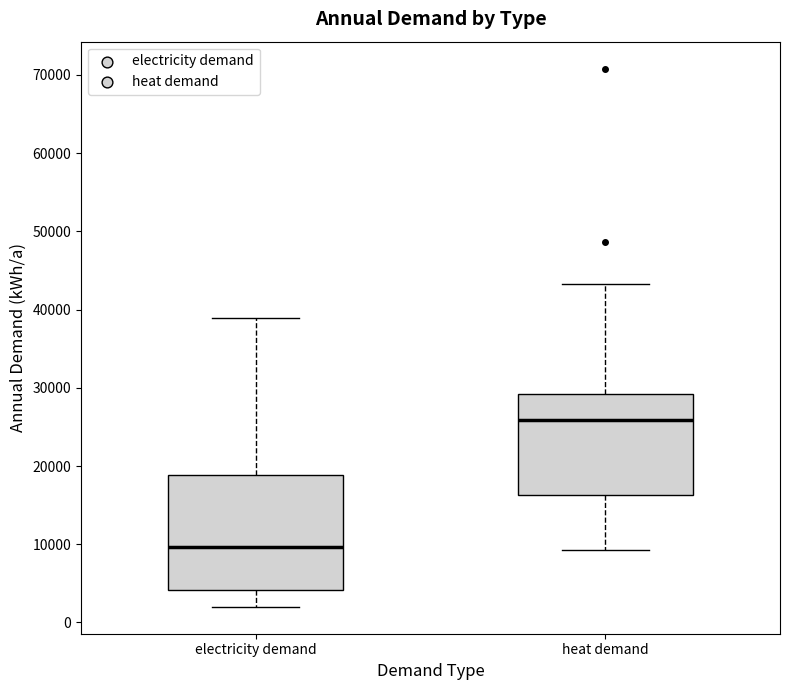

Comparing the boxes themselves (not the whiskers), which one is the tallest?

electricity demand